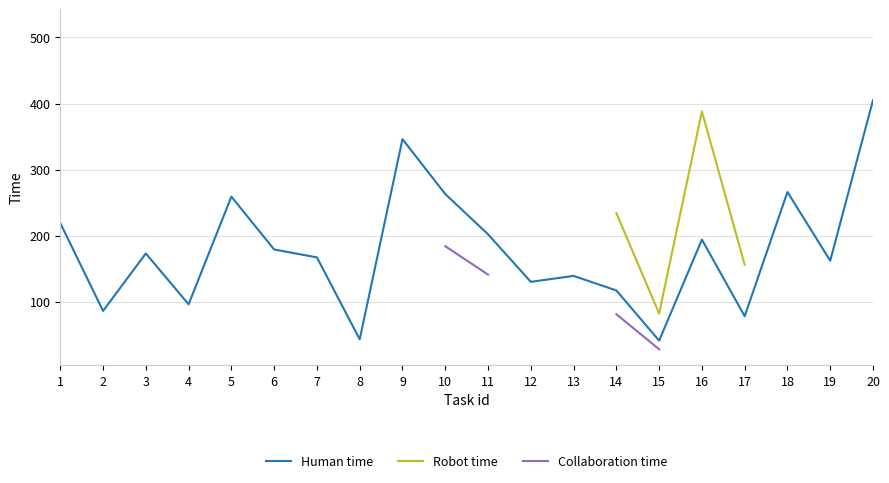

The Robot time series shows 209.7 at 17. True or false?

False